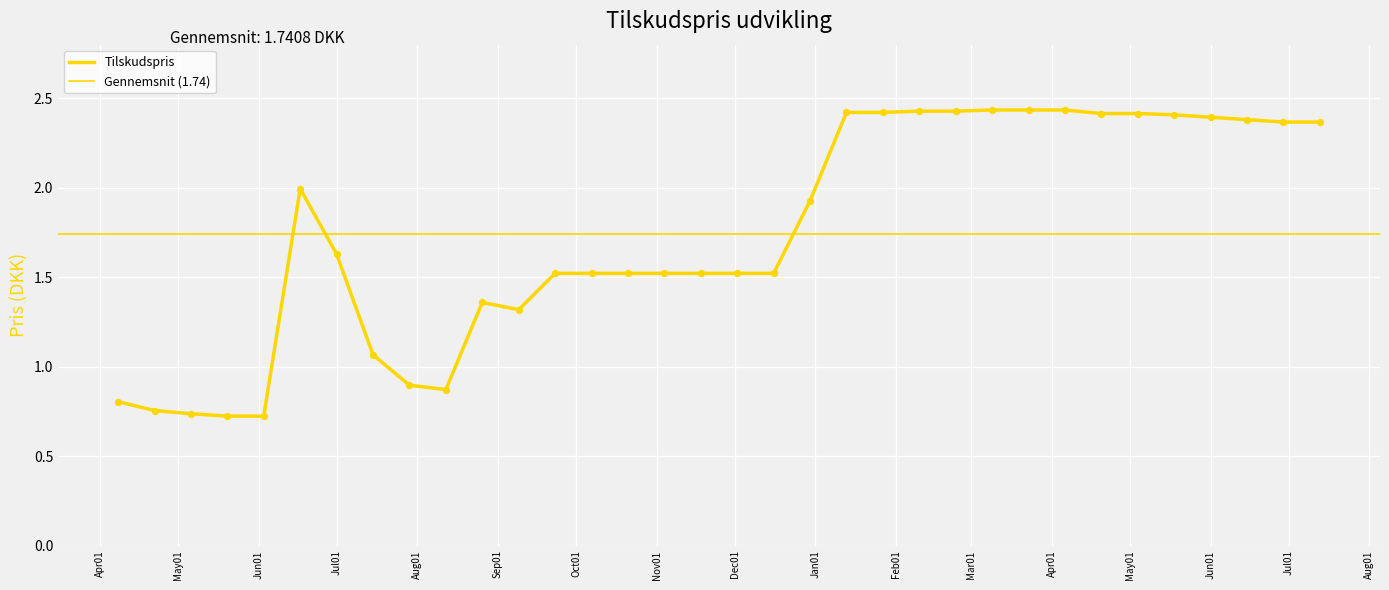

What is the change in value from 2019-07-01 to 2019-10-21?

-0.1